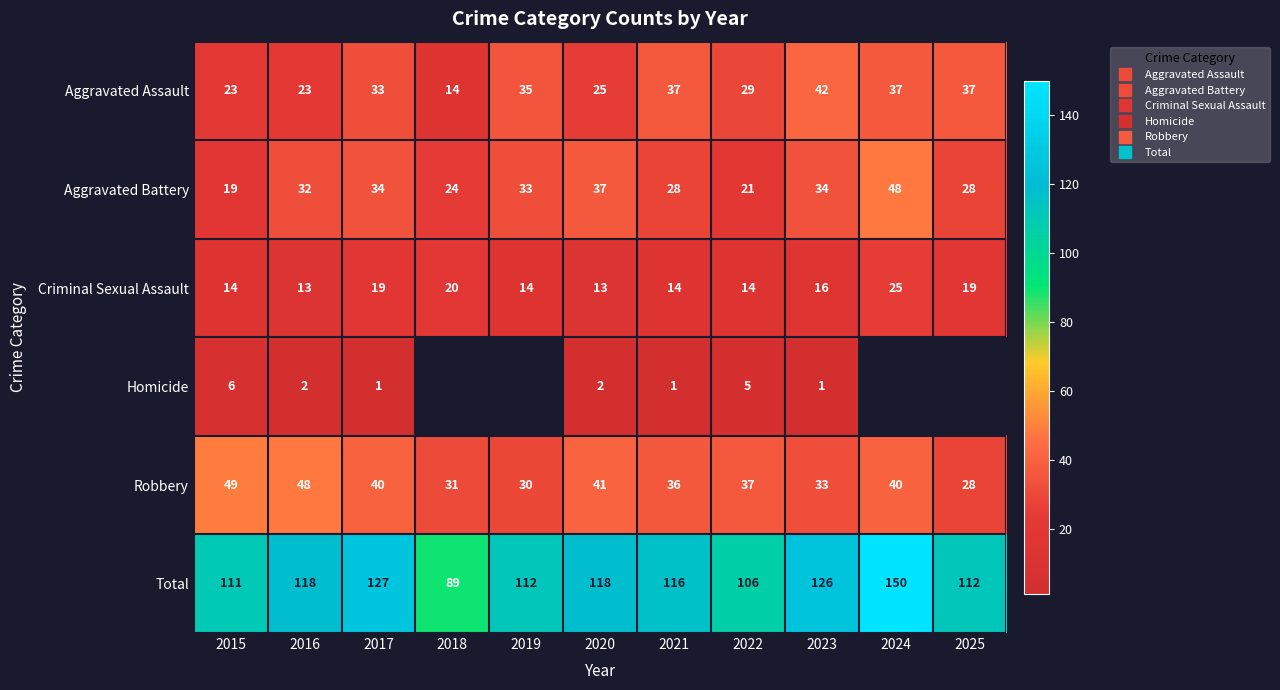

What is the maximum value for Aggravated Battery?

48.0